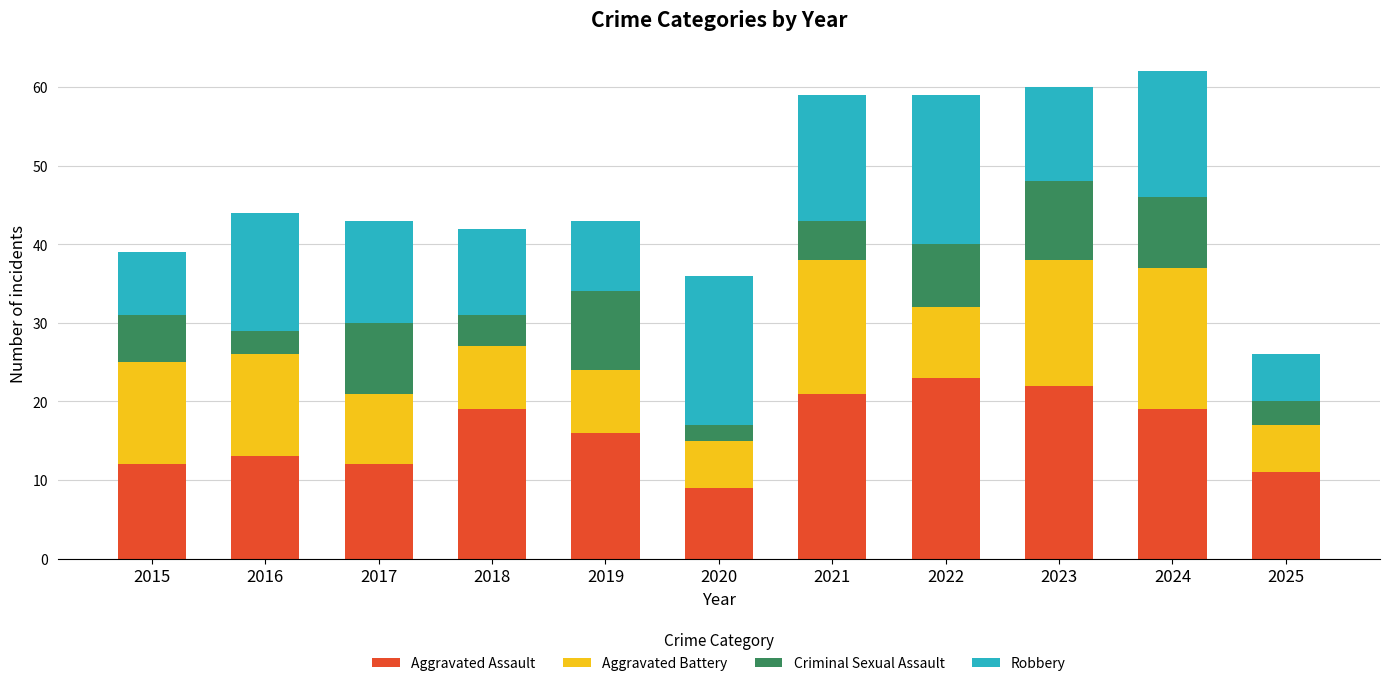

At which label does Aggravated Assault reach its minimum?

2020